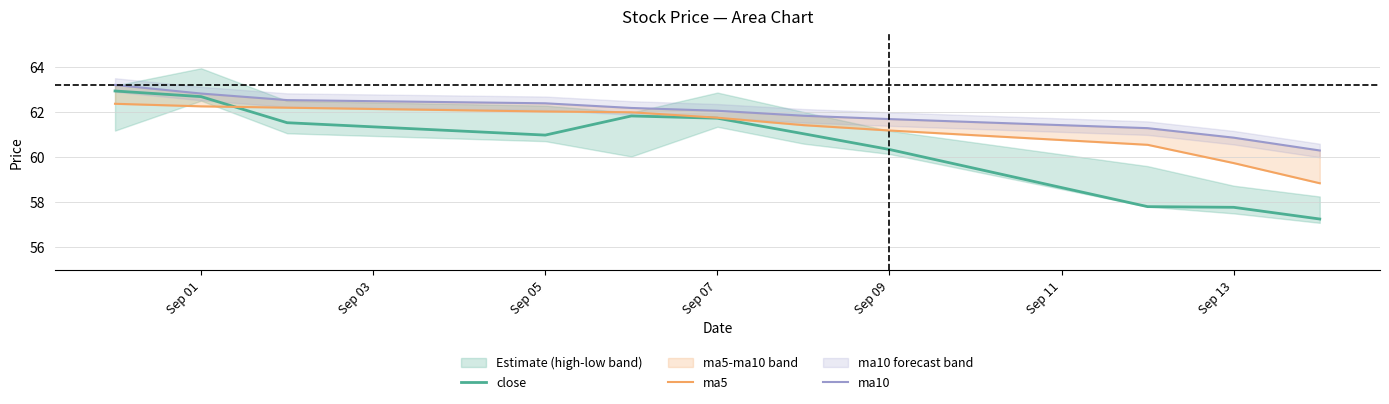

The close series shows 61.0 at Sep 05. True or false?

True